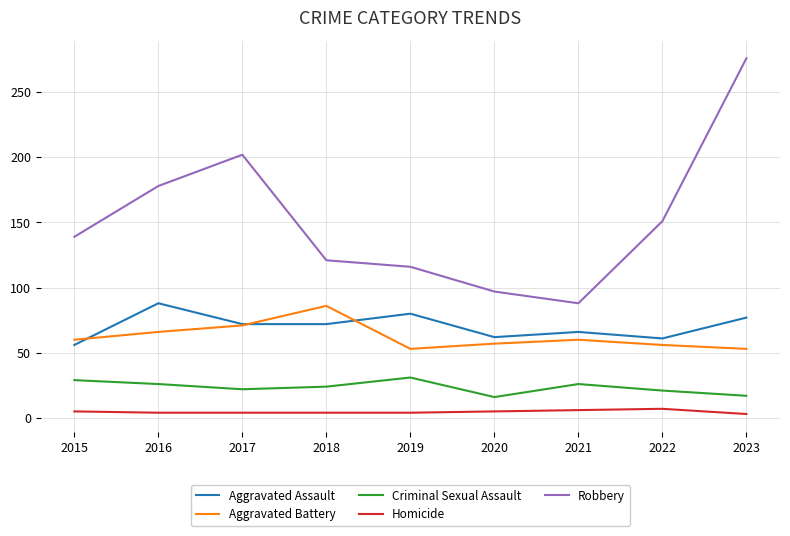

At which label is Robbery closest to 182?

2016